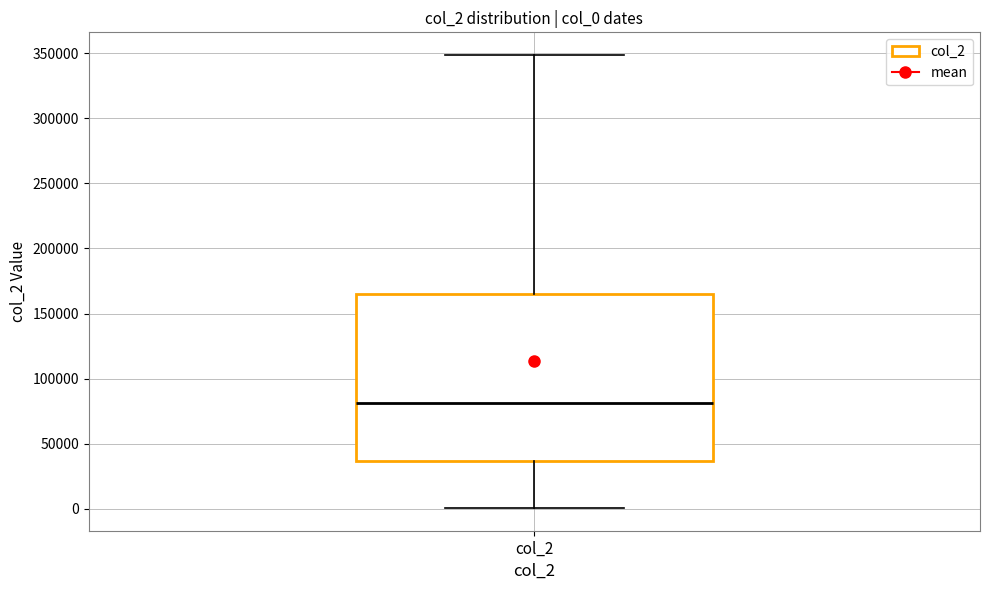

Transcribe this box plot: give where the median line is, the range the box spans, and where the two whiskers end, as read against the y-axis. The values are not printed on the chart, so give them approximately, as read against the axis.

median 80000, box 35000 to 165000, whiskers 0 to 350000